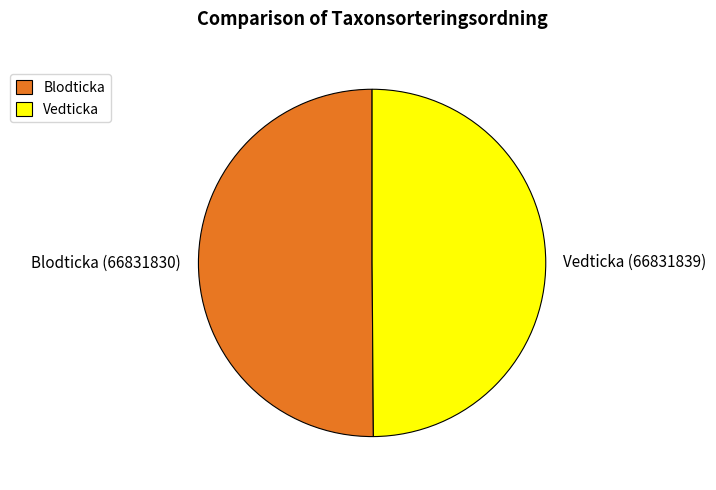

Approximately how many times larger is the value at Blodticka (66831830) compared to Vedticka (66831839)?

1.0